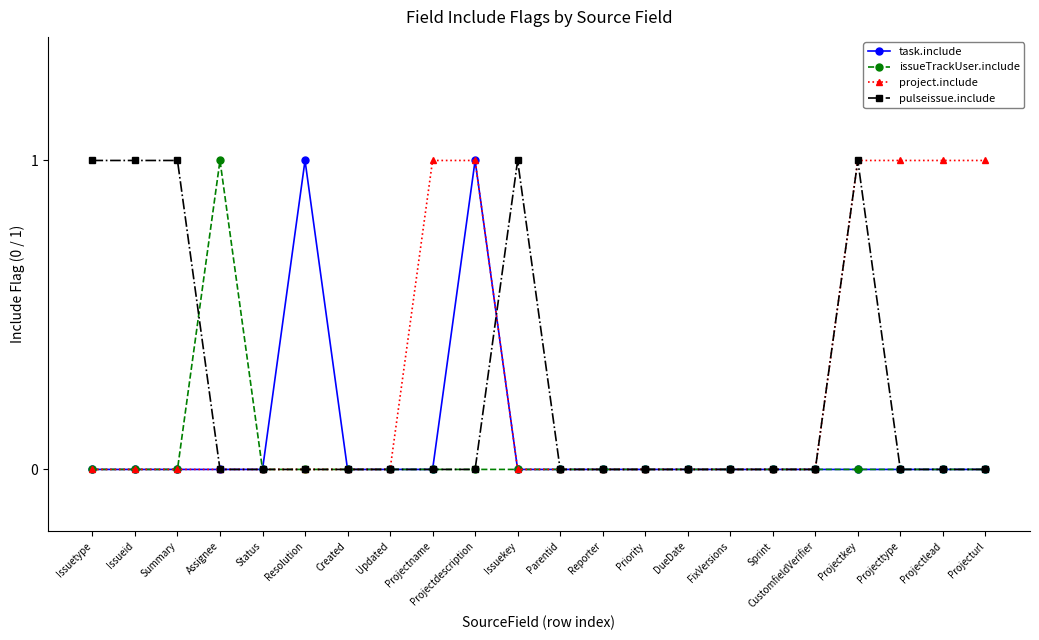

True or false: issueTrackUser.include has a value of 1 at Assignee.

True